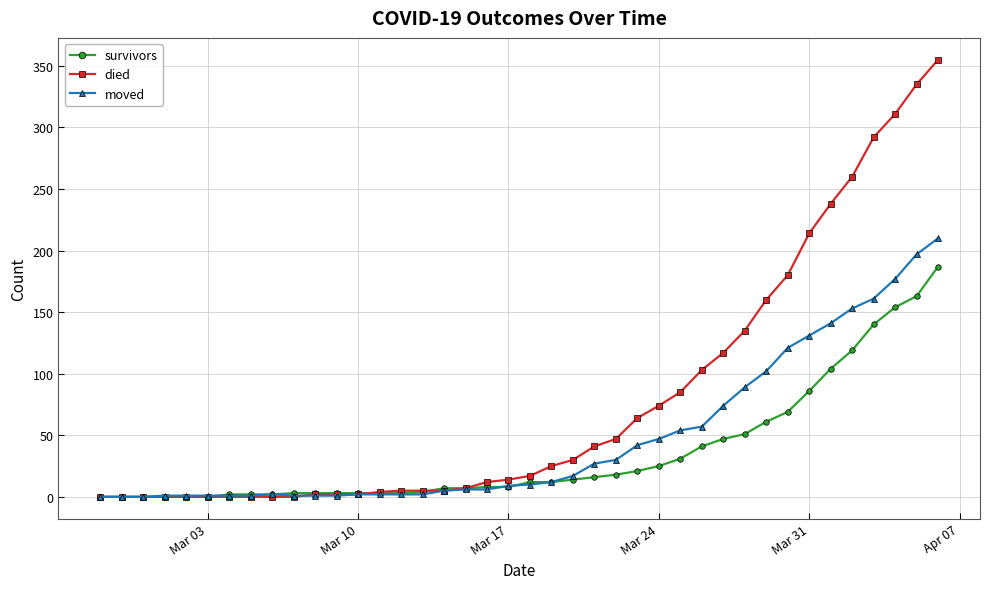

How many values in the moved series are below 10?

20